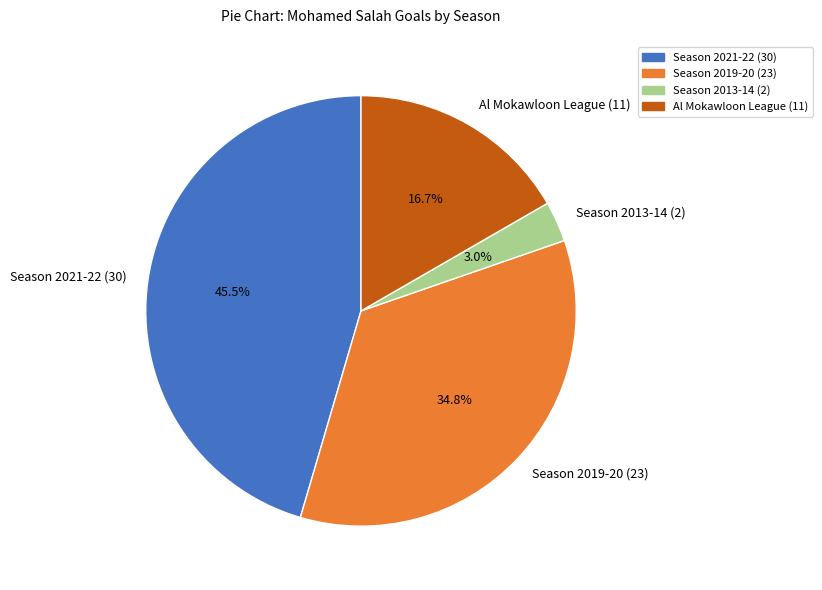

What portion of the pie excludes Al Mokawloon League (11)?

83.3%